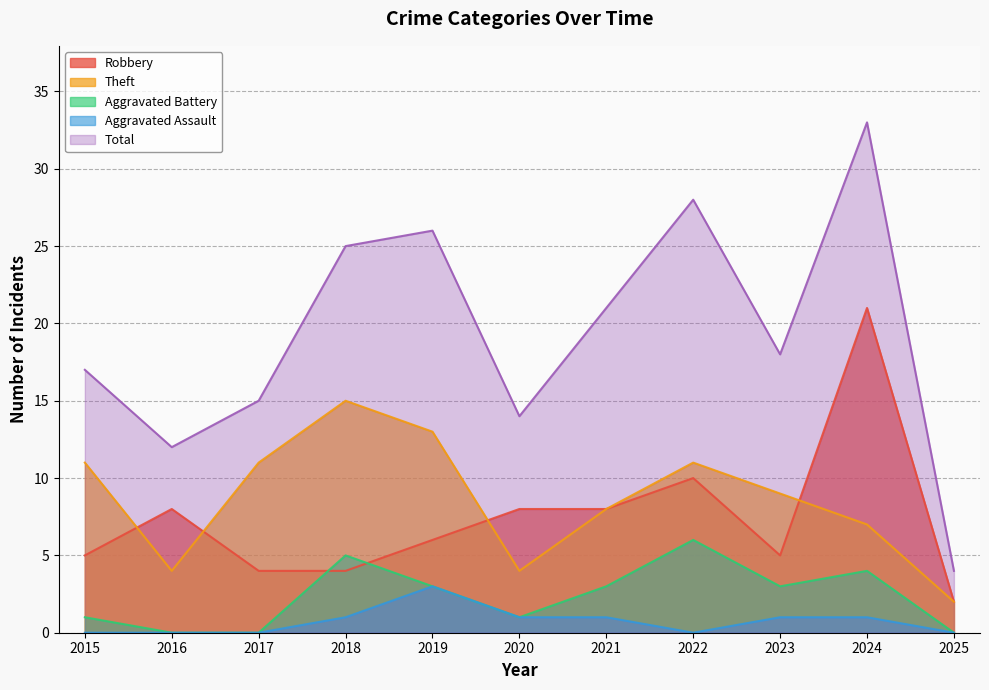

Between 2018 and 2022, which series saw the biggest shift?

Robbery